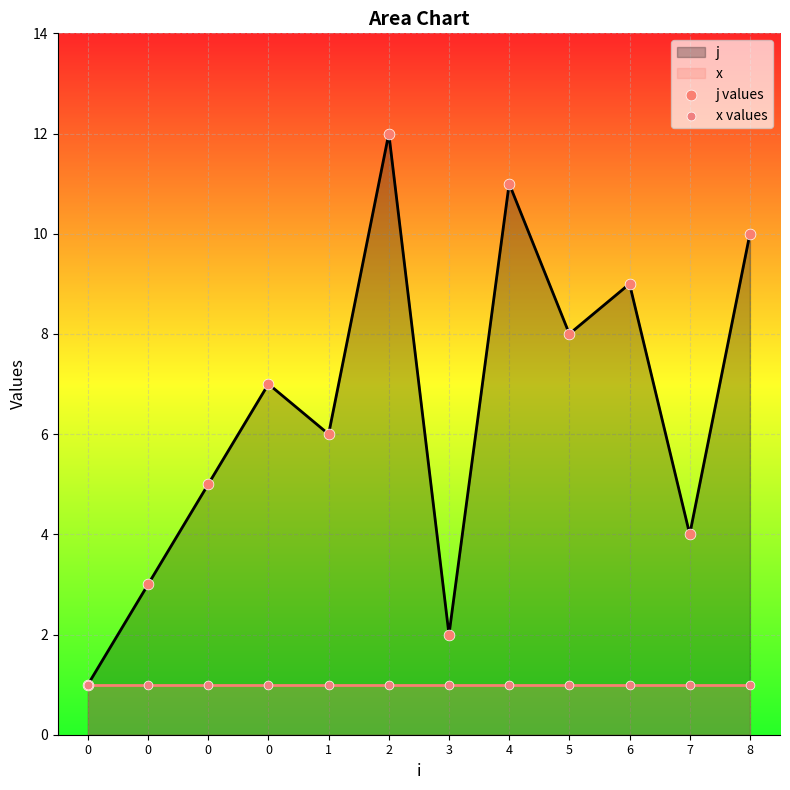

At how many categories does at least one series exceed 9?

3